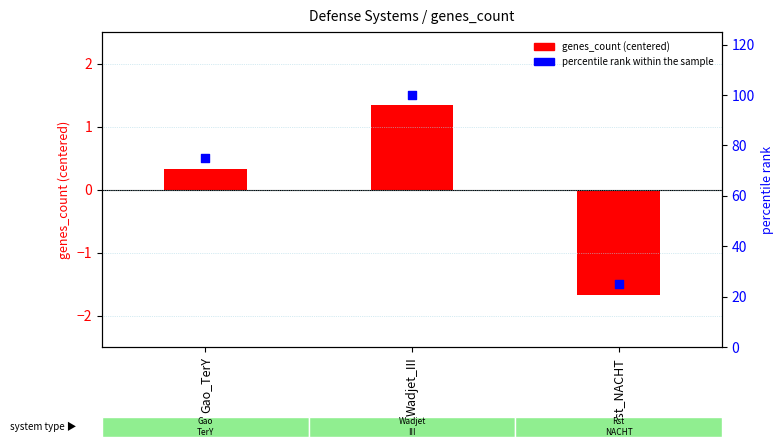

At how many categories does at least one series exceed 88?

1